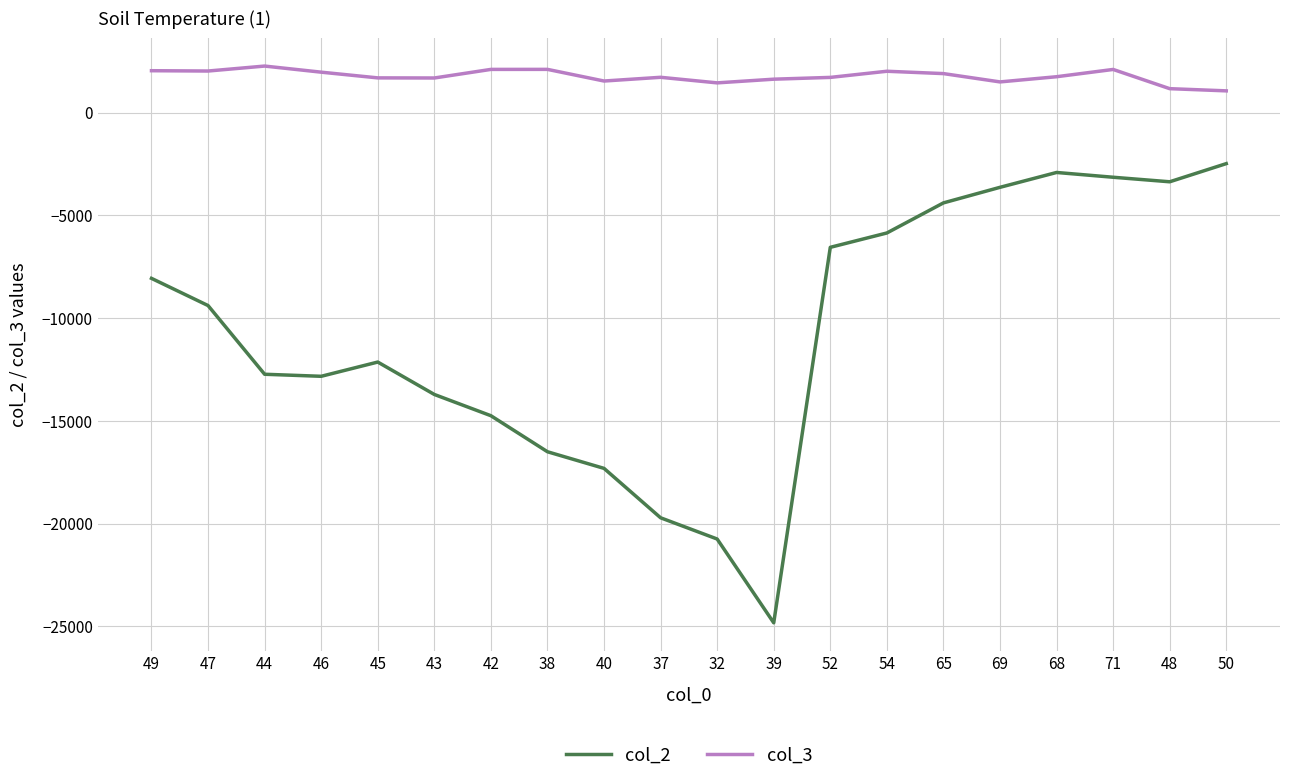

What are all the series names shown in the legend?

col_2, col_3